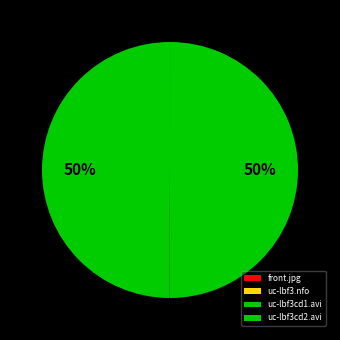

Does uc-lbf3cd2.avi represent more than half of the total?

No